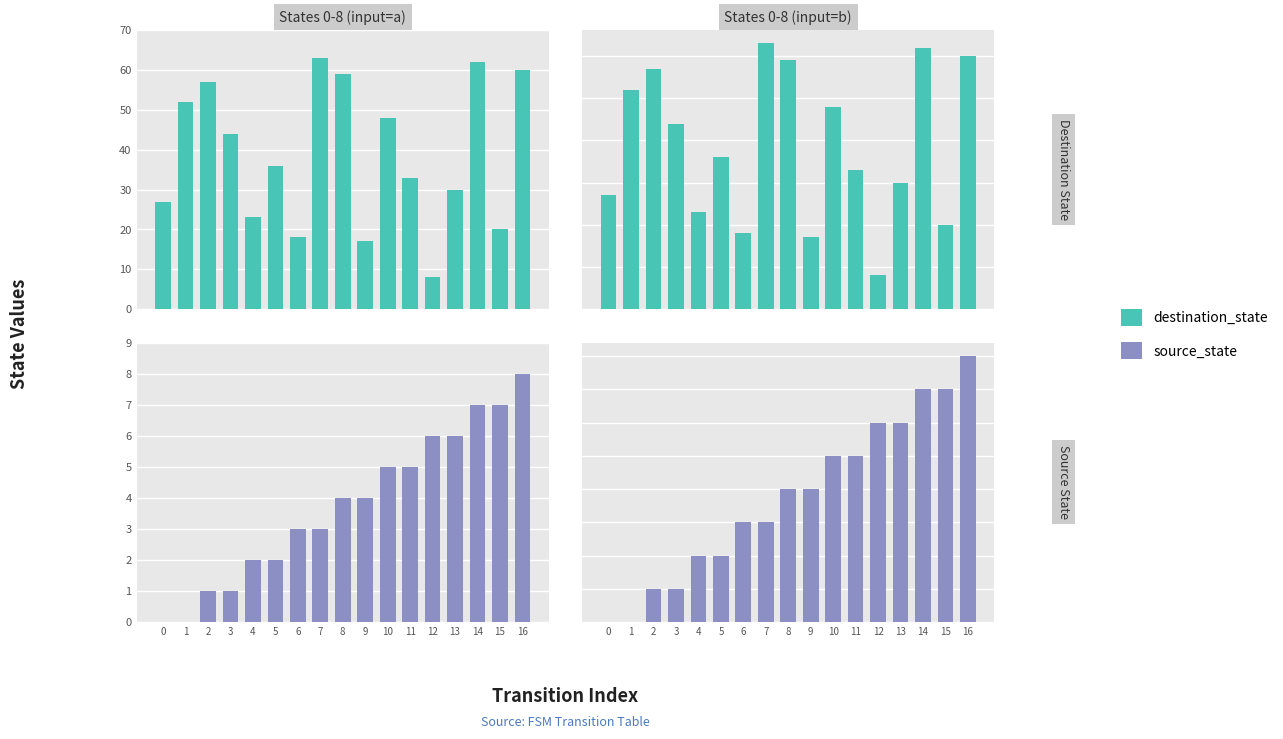

List the series in order of their overall mean, highest first.

destination_state, source_state